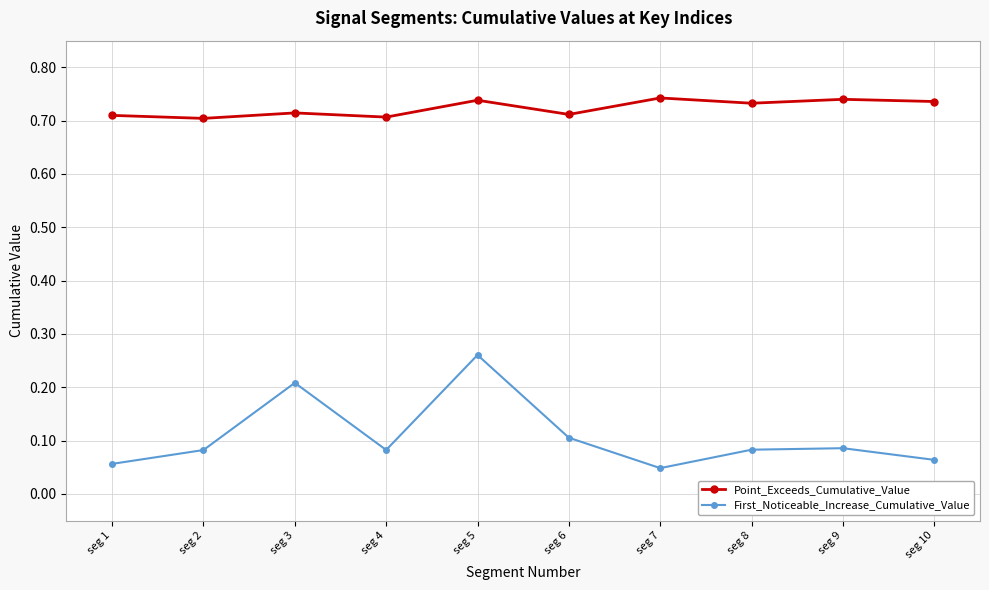

At which category does First_Noticeable_Increase_Cumulative_Value reach its first local peak?

seg 3